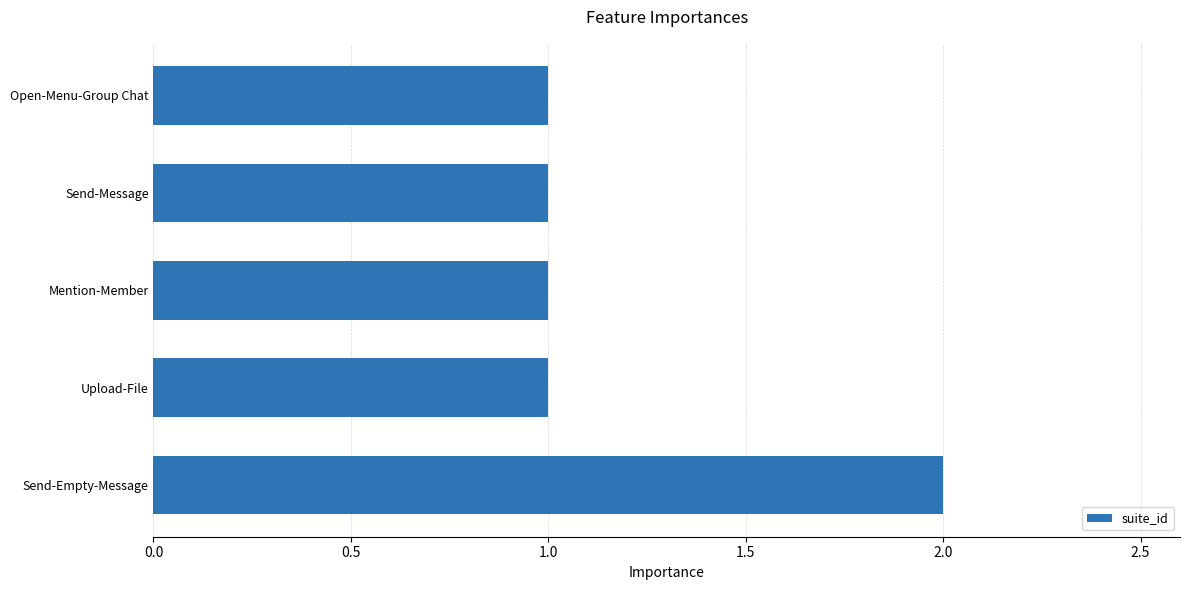

Approximately how many times larger is the value at Open-Menu-Group Chat compared to Mention-Member?

1.0